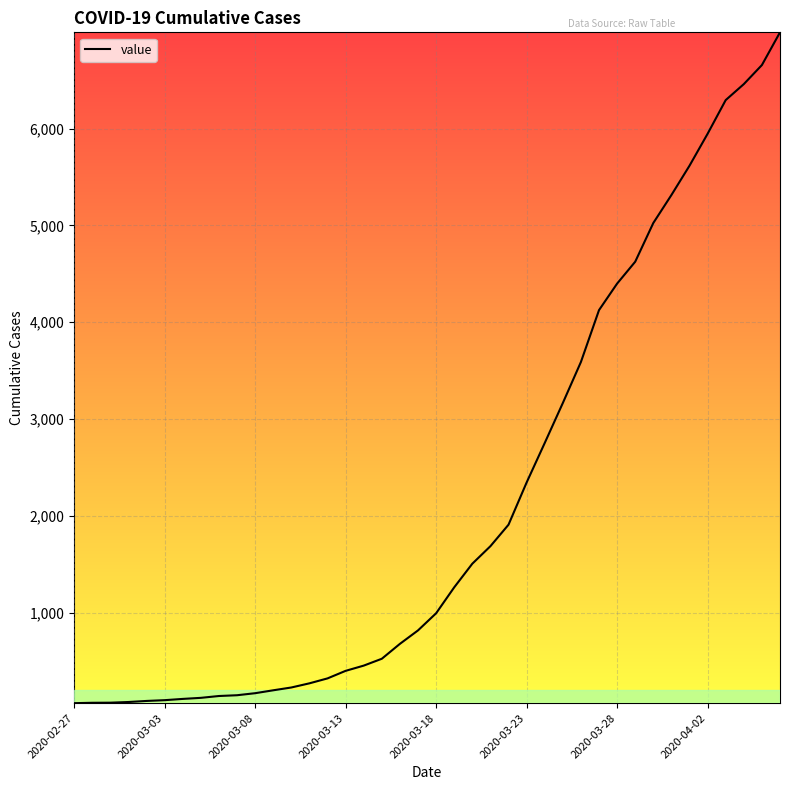

What is the difference between the maximum and minimum values?

6931